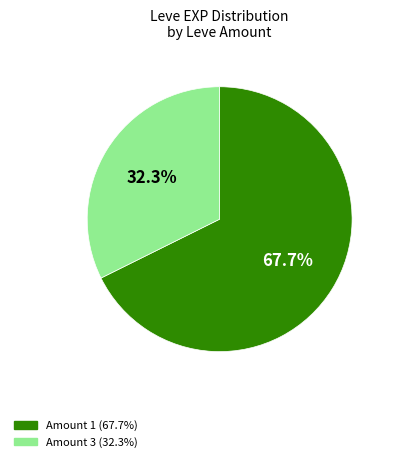

Is there any slice that represents more than half of the pie?

Yes